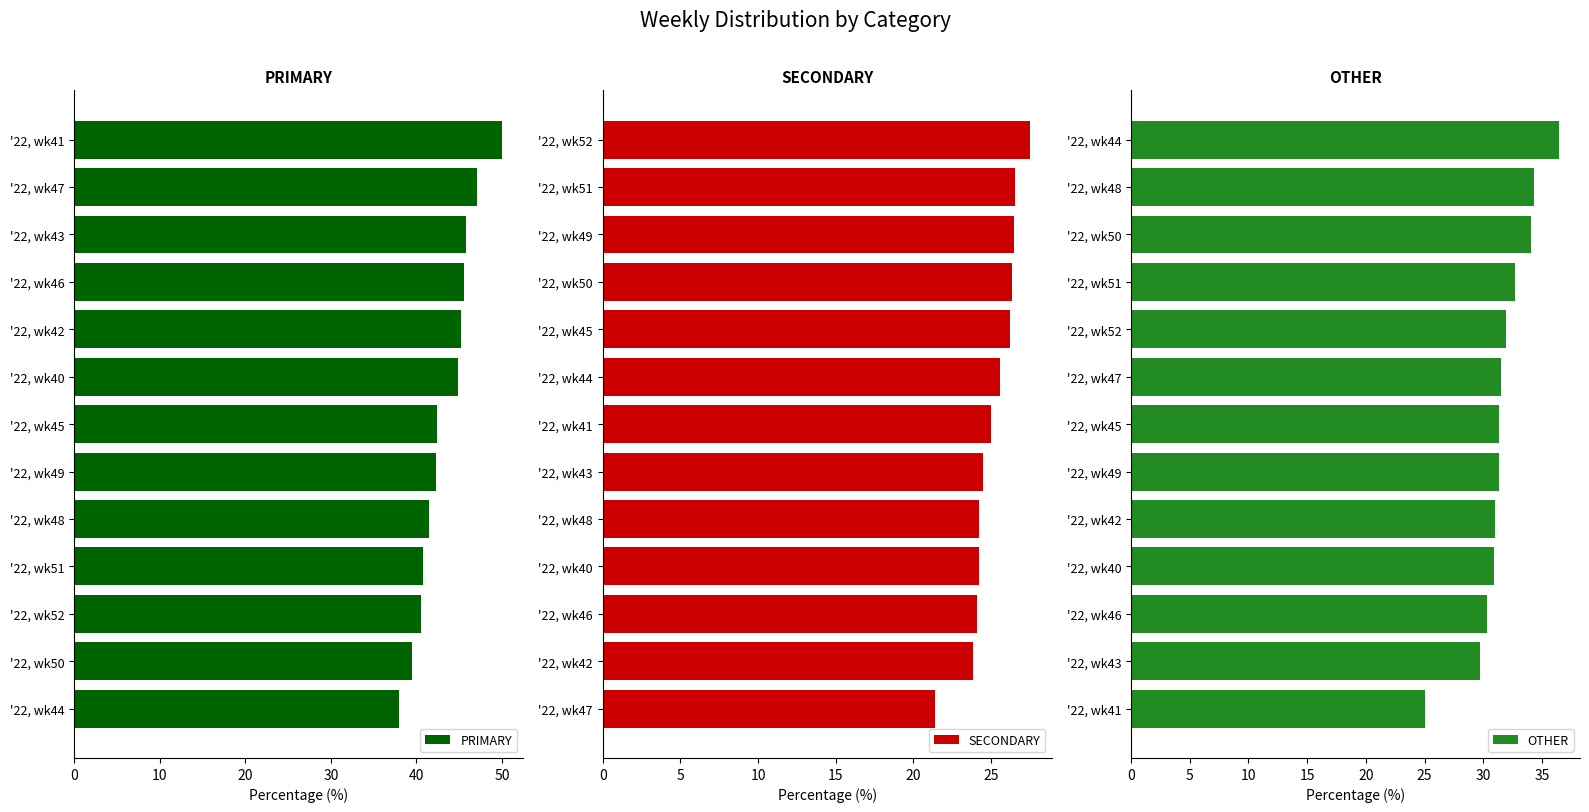

What is the maximum value for OTHER?

36.4